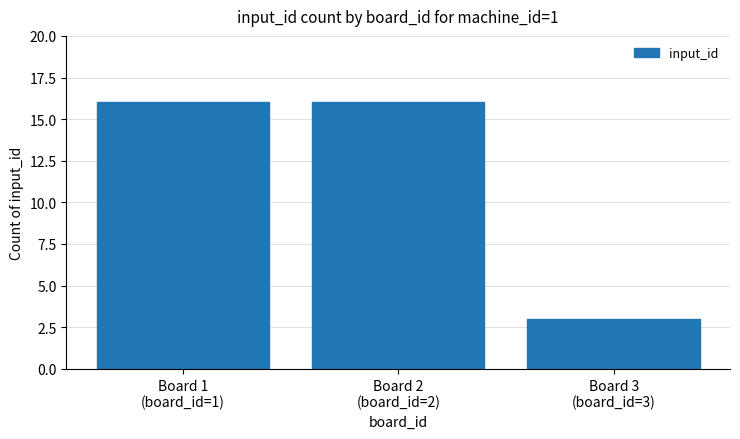

What is the value of the 3rd bar from the left?

3